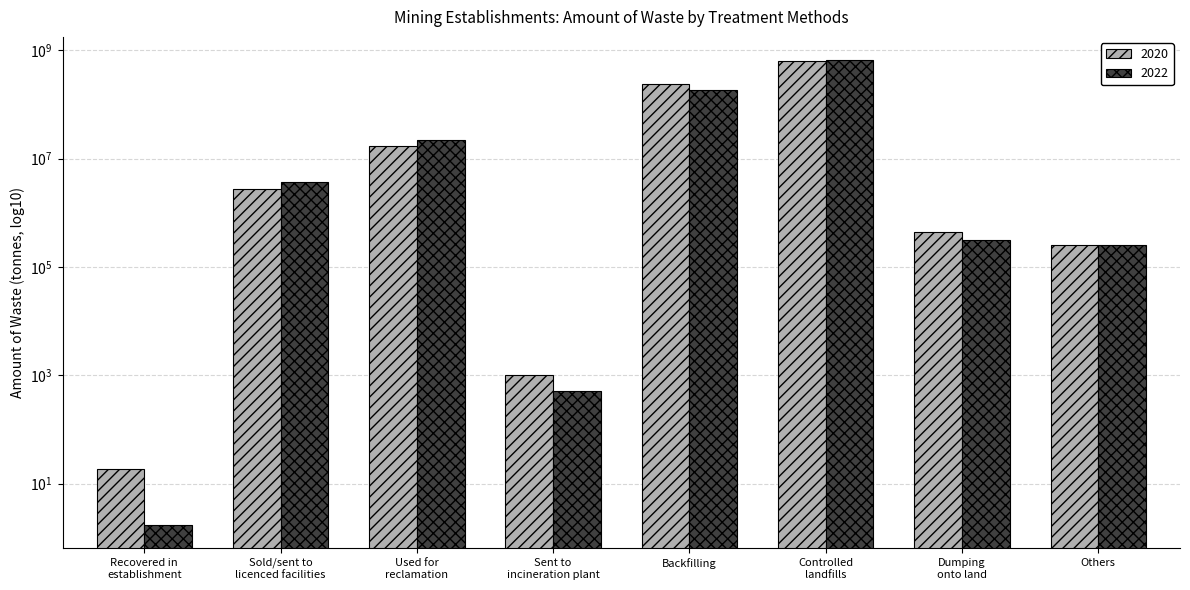

Reading right to left, extract all data points from this chart.

2020: 257623.1	433611.8	639212221.1	236753668.4	1009.6	16999912.7	2790812.3	18.9
2022: 251862.0	311468.2	654625603.7	180180759.2	505.8	21561492.7	3631480.1	1.7